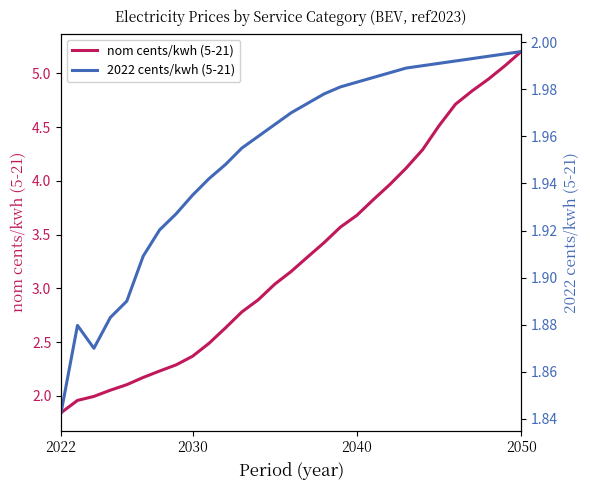

Is it true that nom cents/kwh (5-21) equals 9.3 at 2050?

False